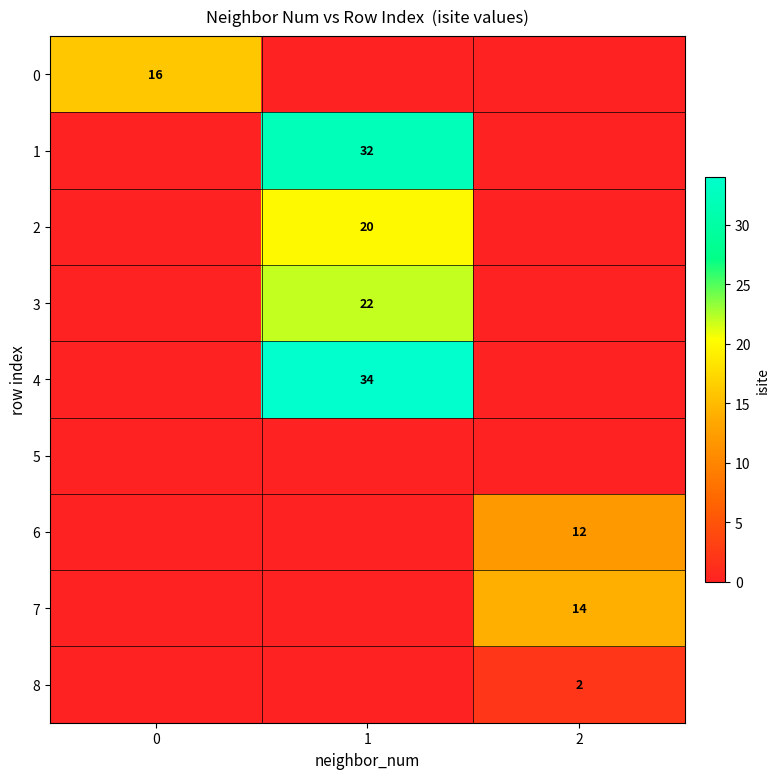

The value of 3 at 1 is 22. True or false?

True